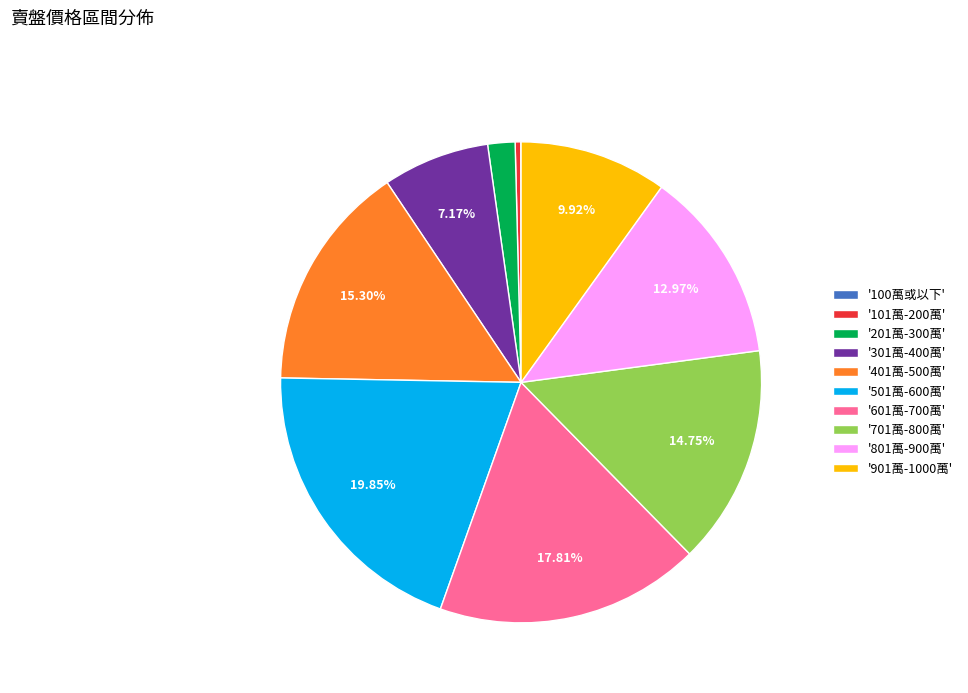

Do '301萬-400萬' and '601萬-700萬' together represent more than half of the pie?

No